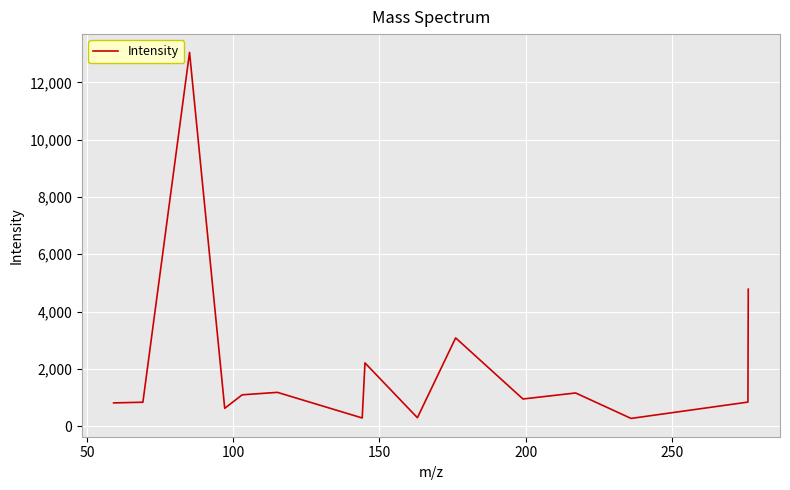

True or false: the data has more than 1 interior local peaks.

True